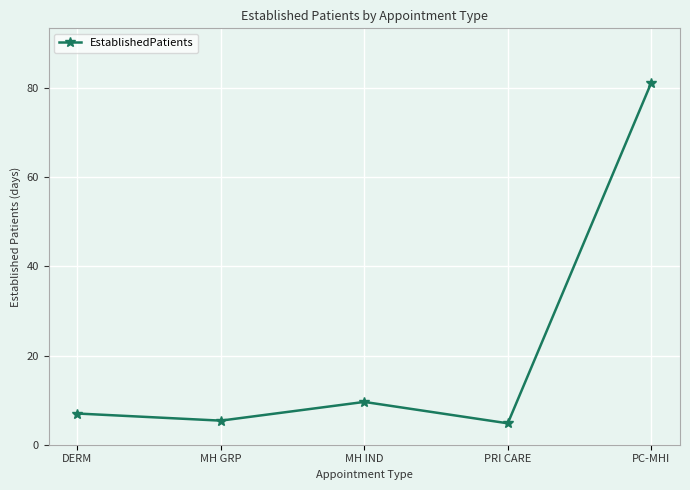

Read the value at MH IND.

9.6